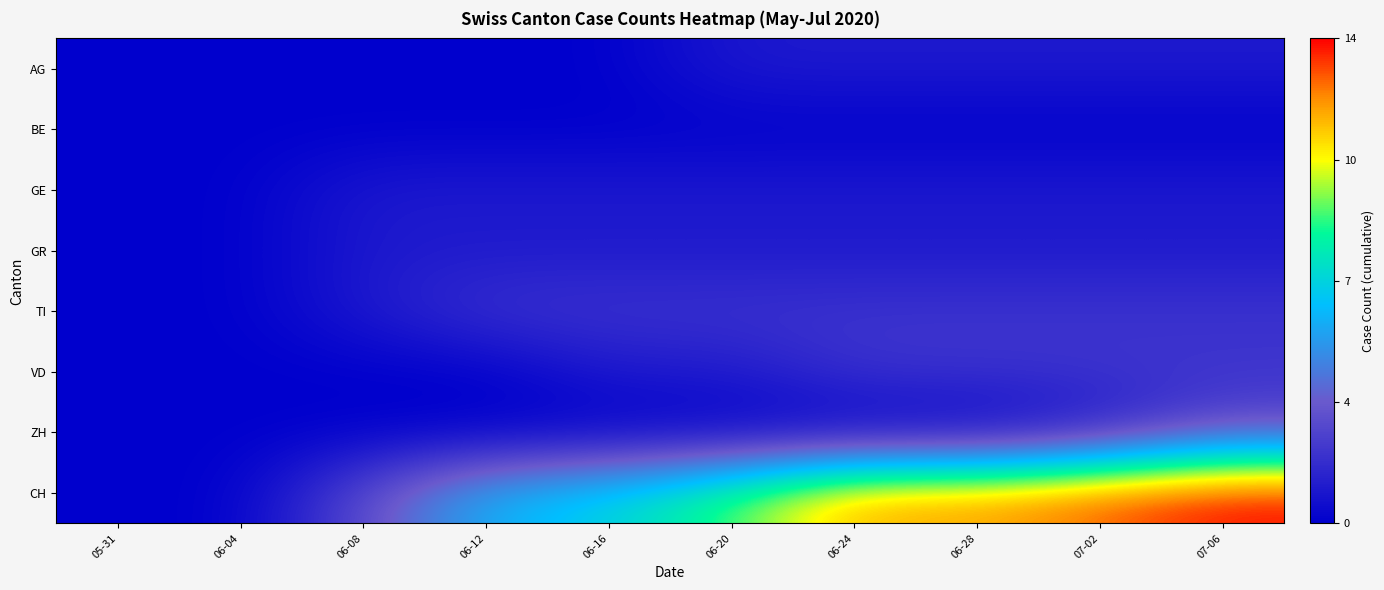

Reading right to left, extract all data points from this chart.

AG: 07-06=1	07-02=1	06-28=1	06-24=1	06-20=1	06-16=0	06-12=0	06-08=0	06-04=0	05-31=0
BE: 07-06=0	07-02=0	06-28=0	06-24=0	06-20=0	06-16=0	06-12=0	06-08=0	06-04=0	05-31=0
GE: 07-06=1	07-02=1	06-28=1	06-24=1	06-20=1	06-16=1	06-12=1	06-08=1	06-04=0	05-31=0
GR: 07-06=1	07-02=1	06-28=1	06-24=1	06-20=1	06-16=1	06-12=1	06-08=1	06-04=0	05-31=0
TI: 07-06=2	07-02=2	06-28=2	06-24=2	06-20=2	06-16=2	06-12=2	06-08=1	06-04=0	05-31=0
VD: 07-06=2	07-02=2	06-28=2	06-24=2	06-20=1	06-16=1	06-12=0	06-08=0	06-04=0	05-31=0
ZH: 07-06=3	07-02=1	06-28=0	06-24=0	06-20=0	06-16=0	06-12=0	06-08=0	06-04=0	05-31=0
CH: 07-06=14	07-02=13	06-28=12	06-24=12	06-20=9	06-16=7	06-12=6	06-08=3	06-04=0	05-31=0